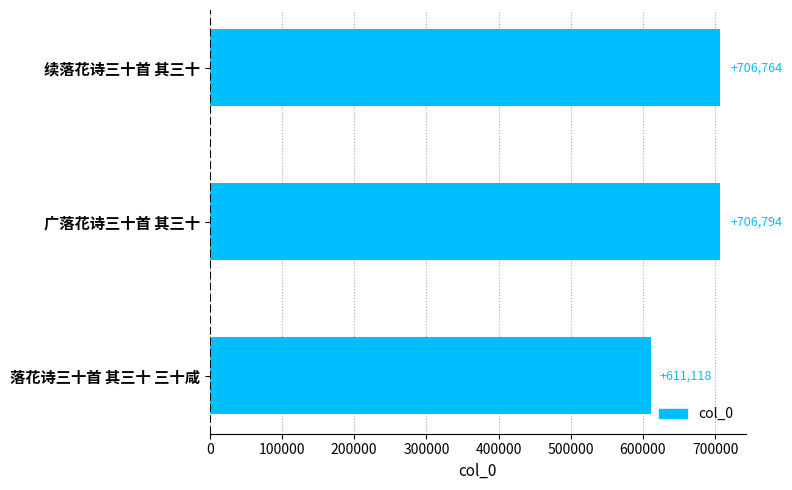

What is the smallest value displayed?

611118